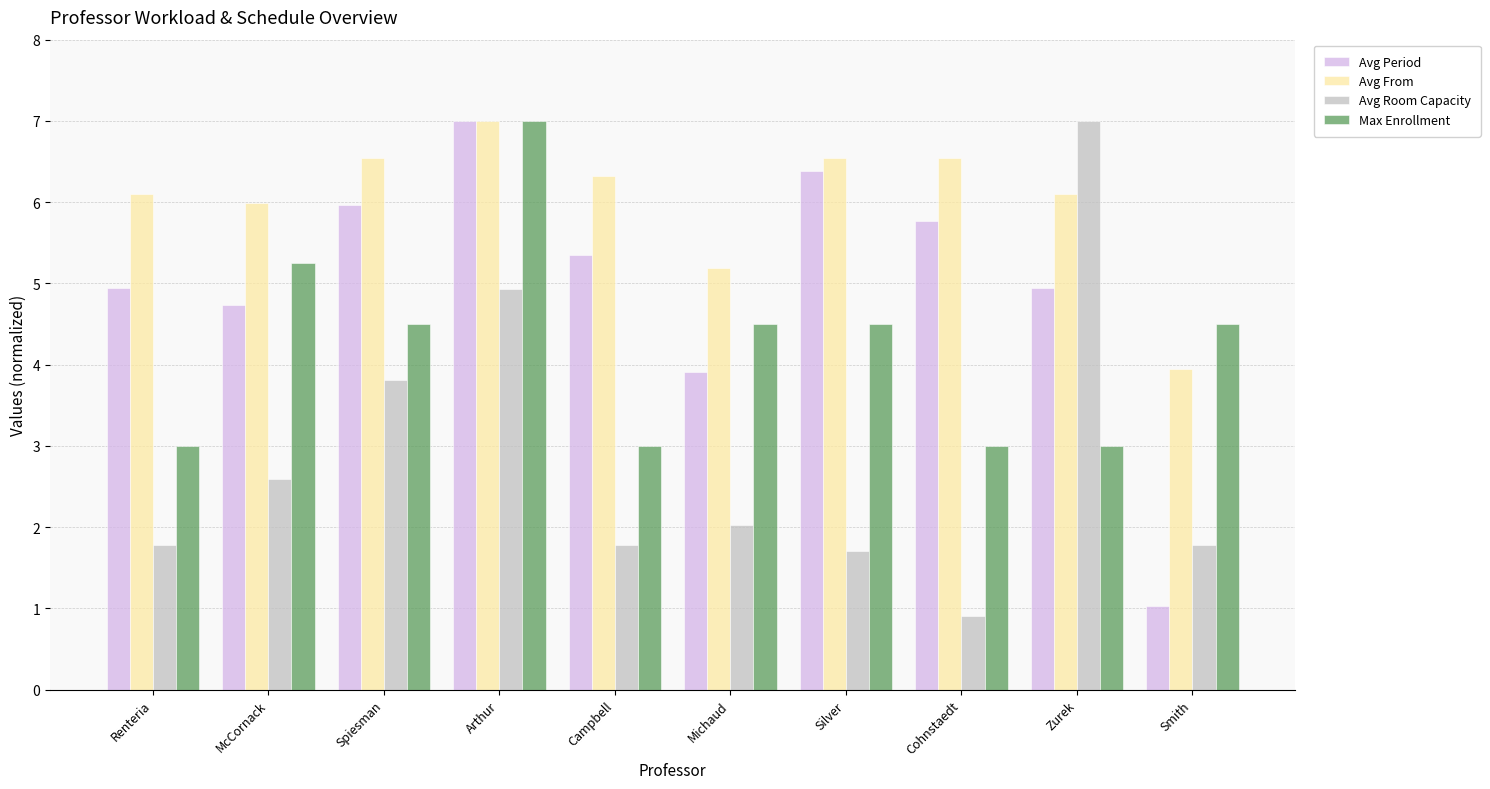

What is the value of the Max Enrollment bar at the 10th from the left?

4.5